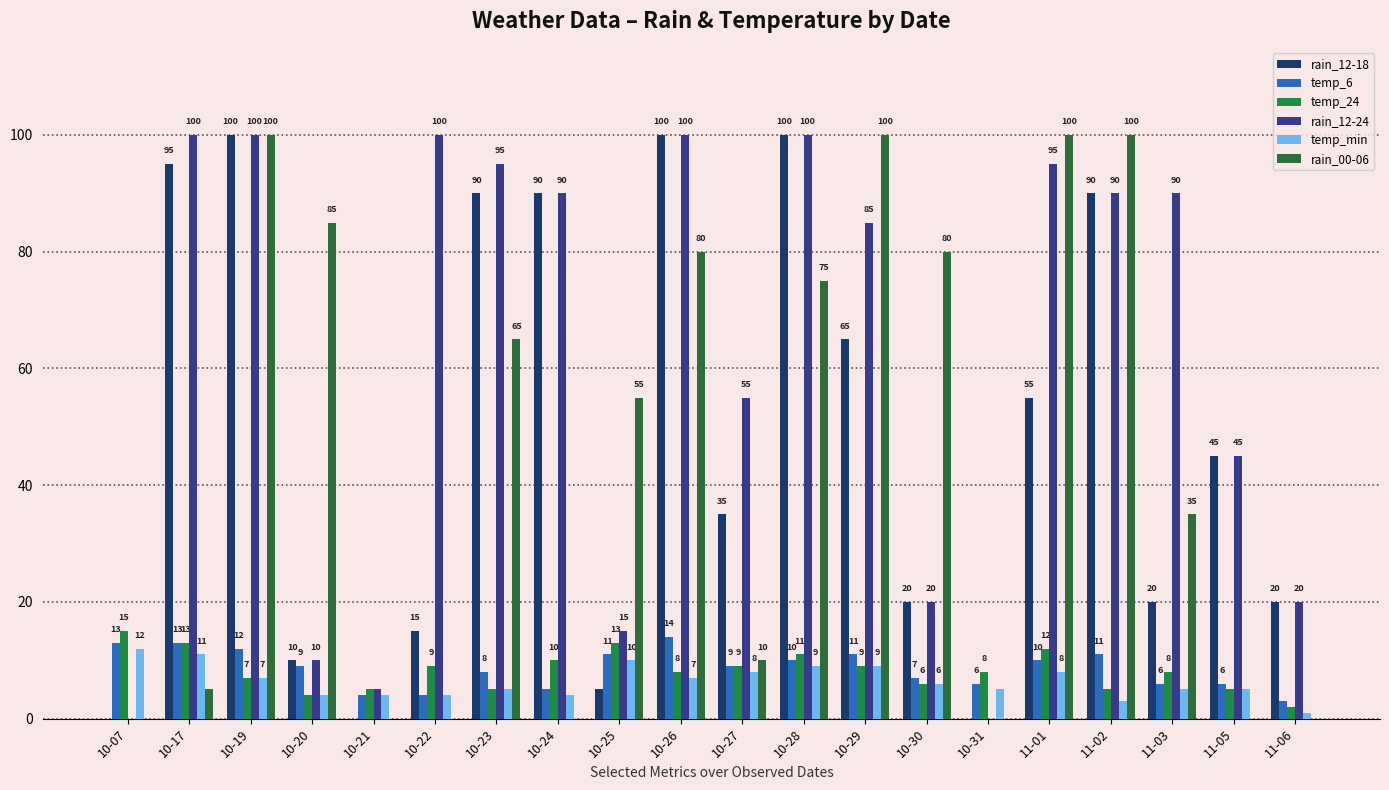

Between 10-25 and 10-30, which series saw the biggest shift?

rain_00-06